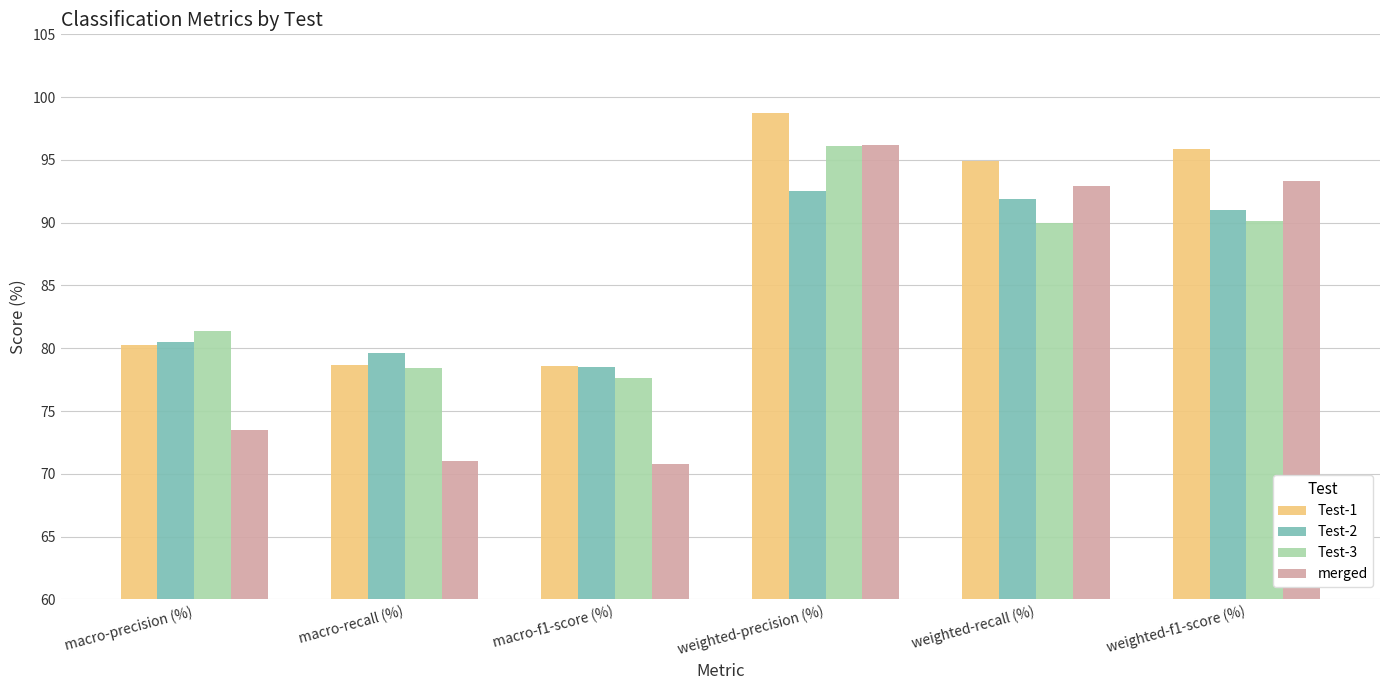

Which series changed the most between macro-recall (%) and weighted-precision (%)?

merged